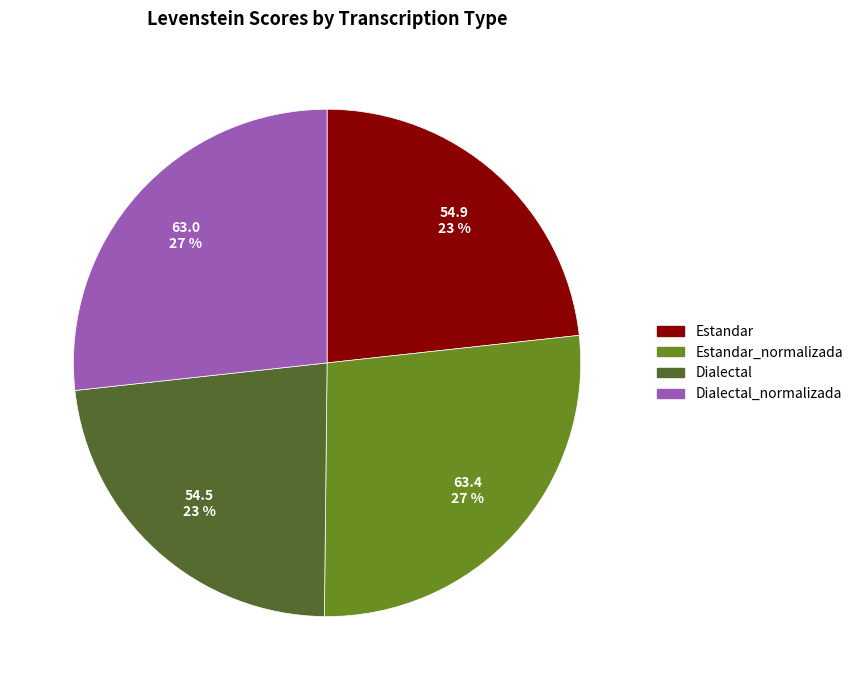

To the nearest percent, what is the difference between the largest and smallest slice percentages?

4%